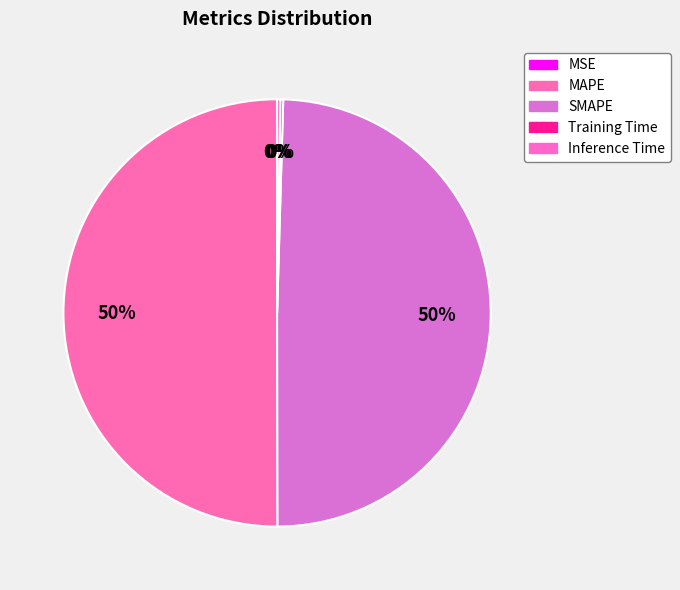

To the nearest percent, what is the combined percentage of SMAPE and Inference Time?

50%